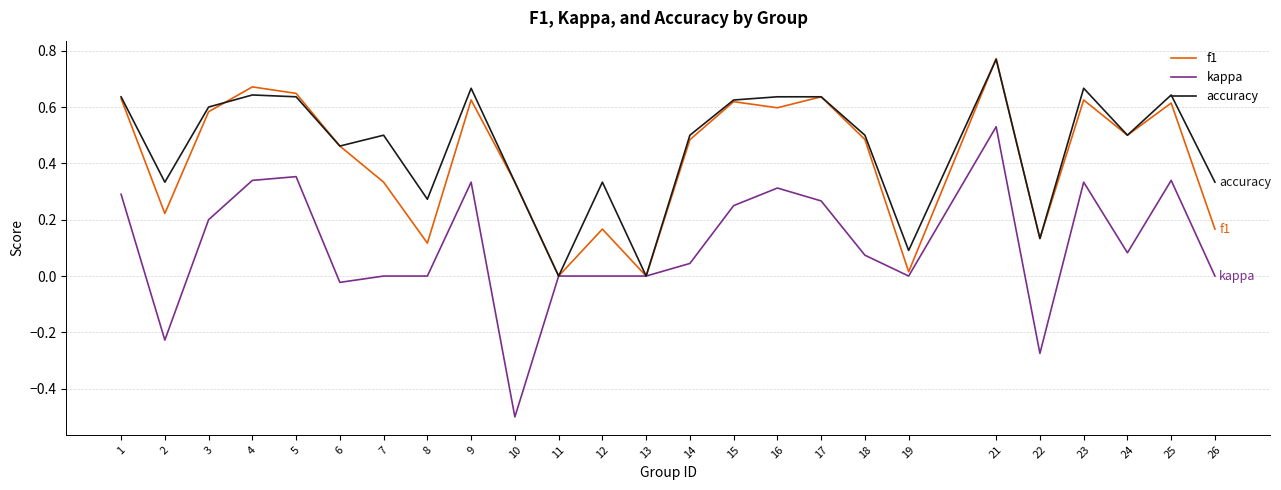

Which series changed the most between 13 and 21?

f1